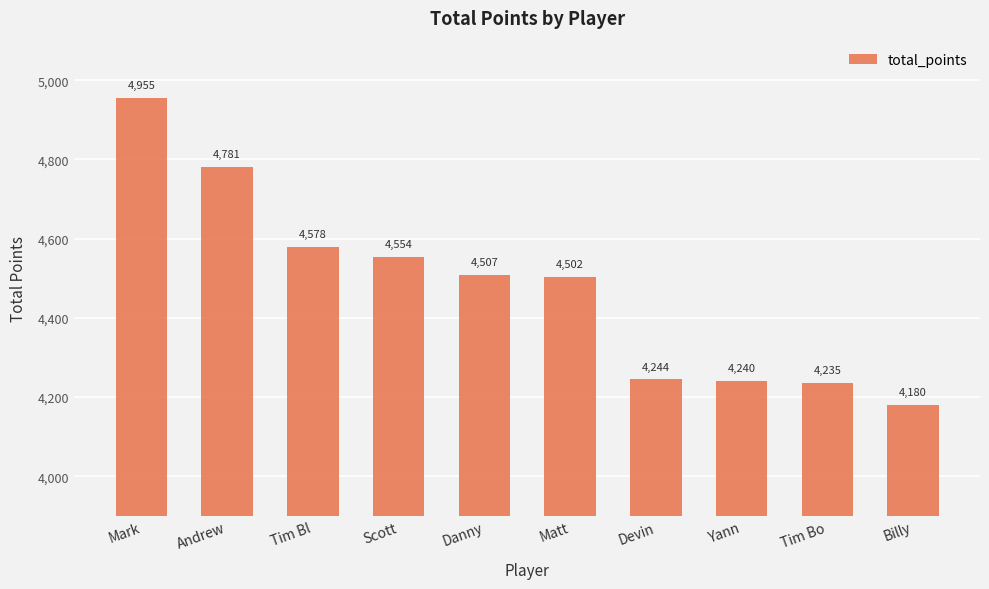

Between Tim Bo and Tim Bl, which is larger?

Tim Bl